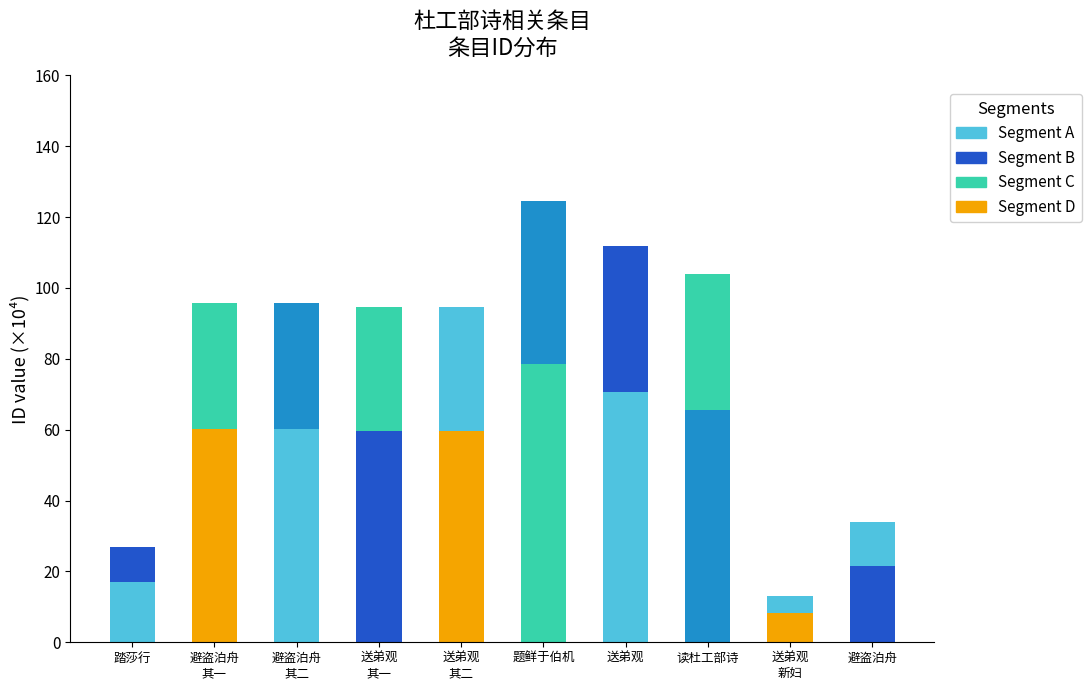

How many categories are shown in the chart?

10